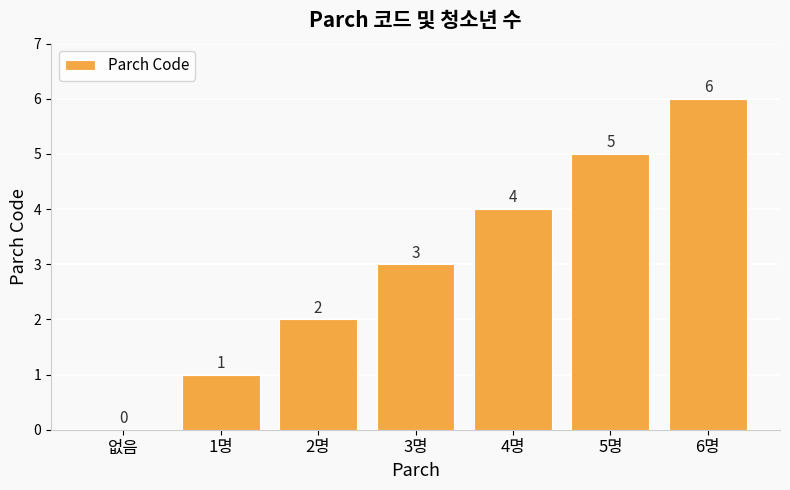

How many distinct data groups are displayed?

1